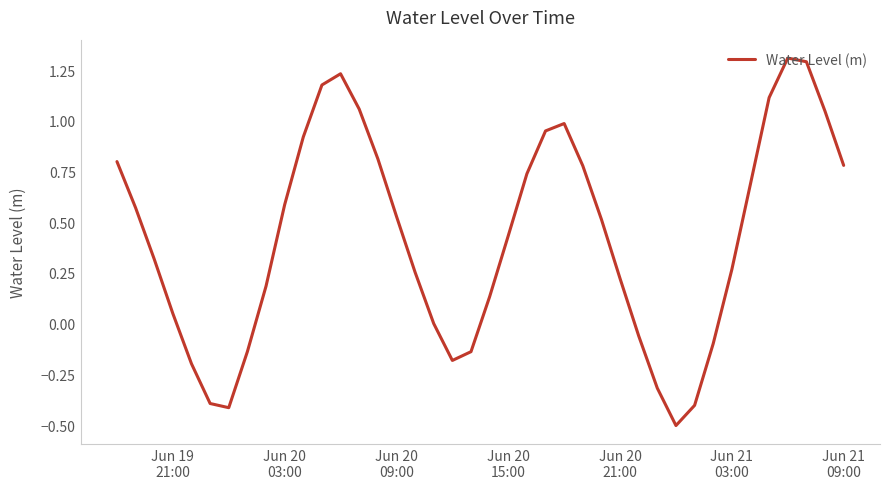

What is the minimum value shown in the chart?

-0.5